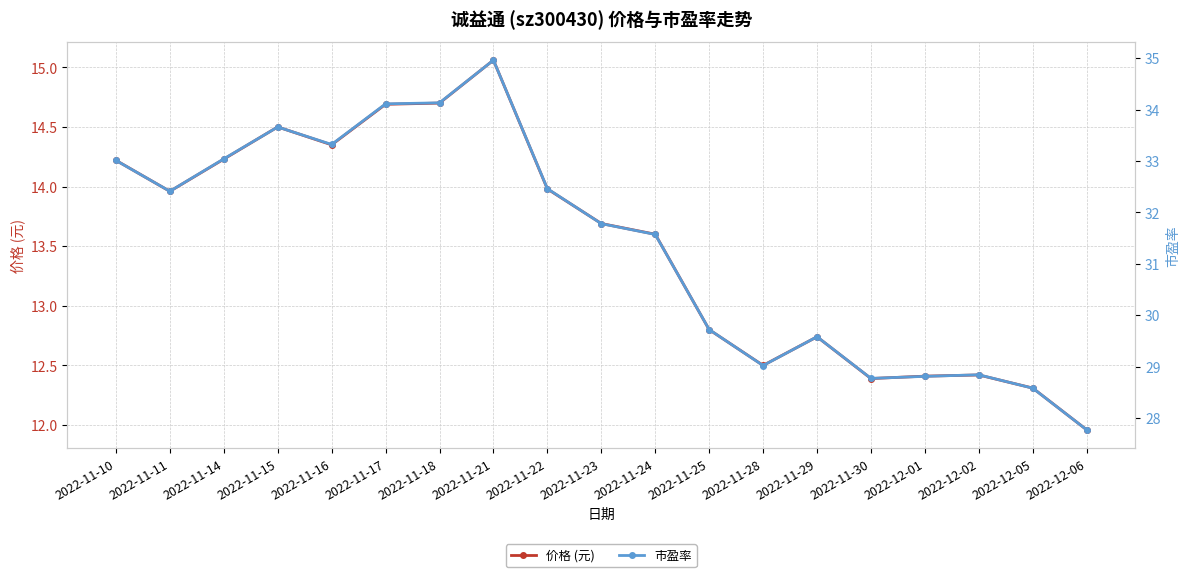

What is the value of the 价格 (元) point at the 4th from the left?

14.5